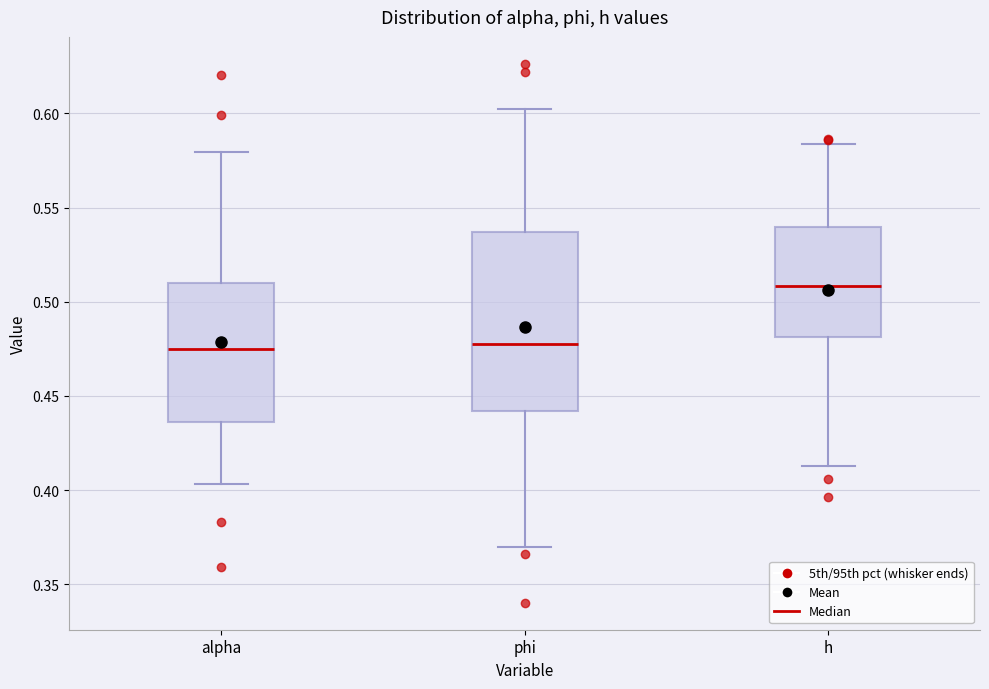

Where does the lower whisker of the box for h end on the y-axis? The values are not printed on the chart, so give them approximately, as read against the axis.

0.415